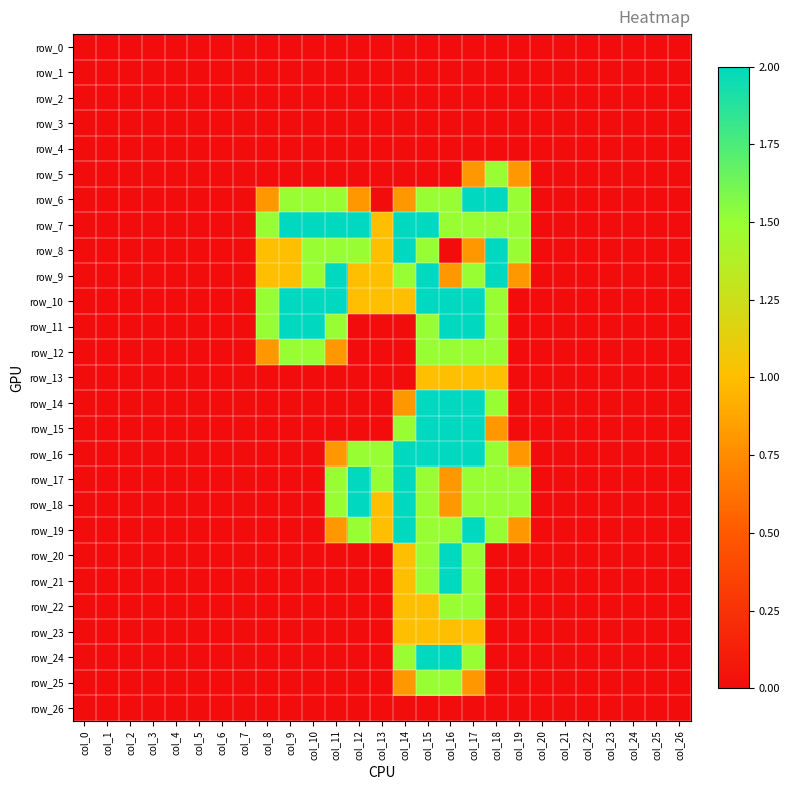

At which label is row_24 closest to 1?

col_14